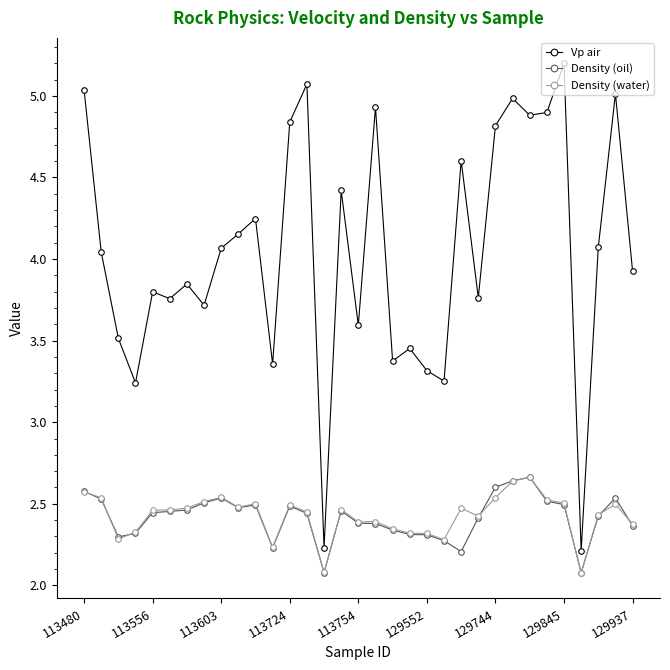

Does the chart display data point markers on the line(s)?

Yes